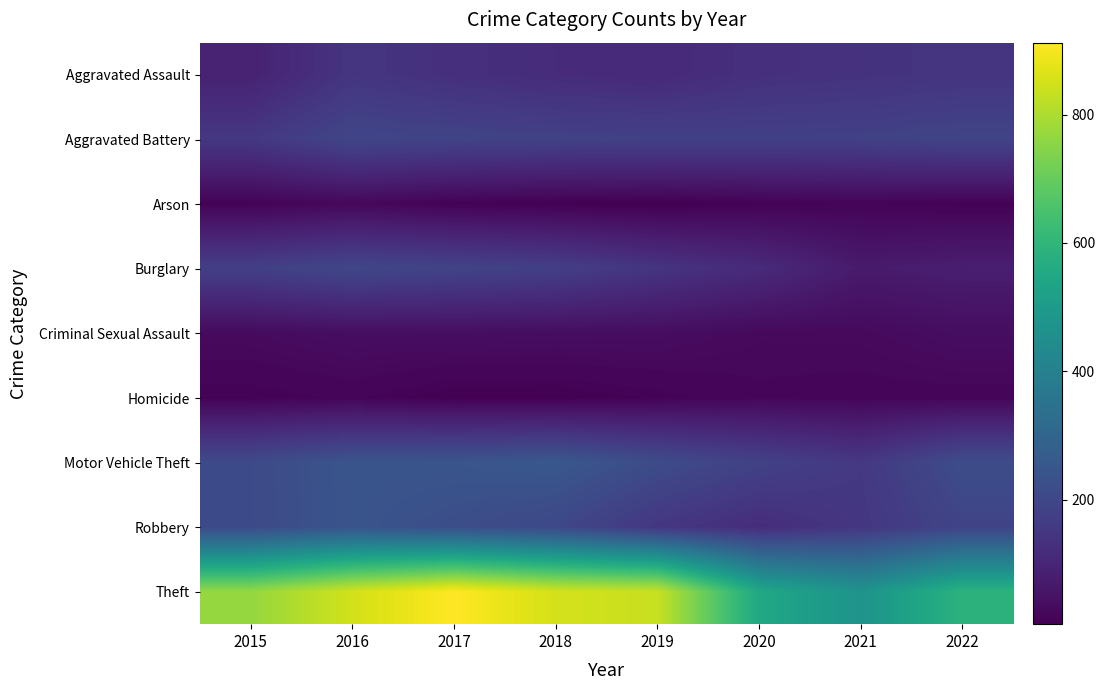

How many series are shown in this chart?

9